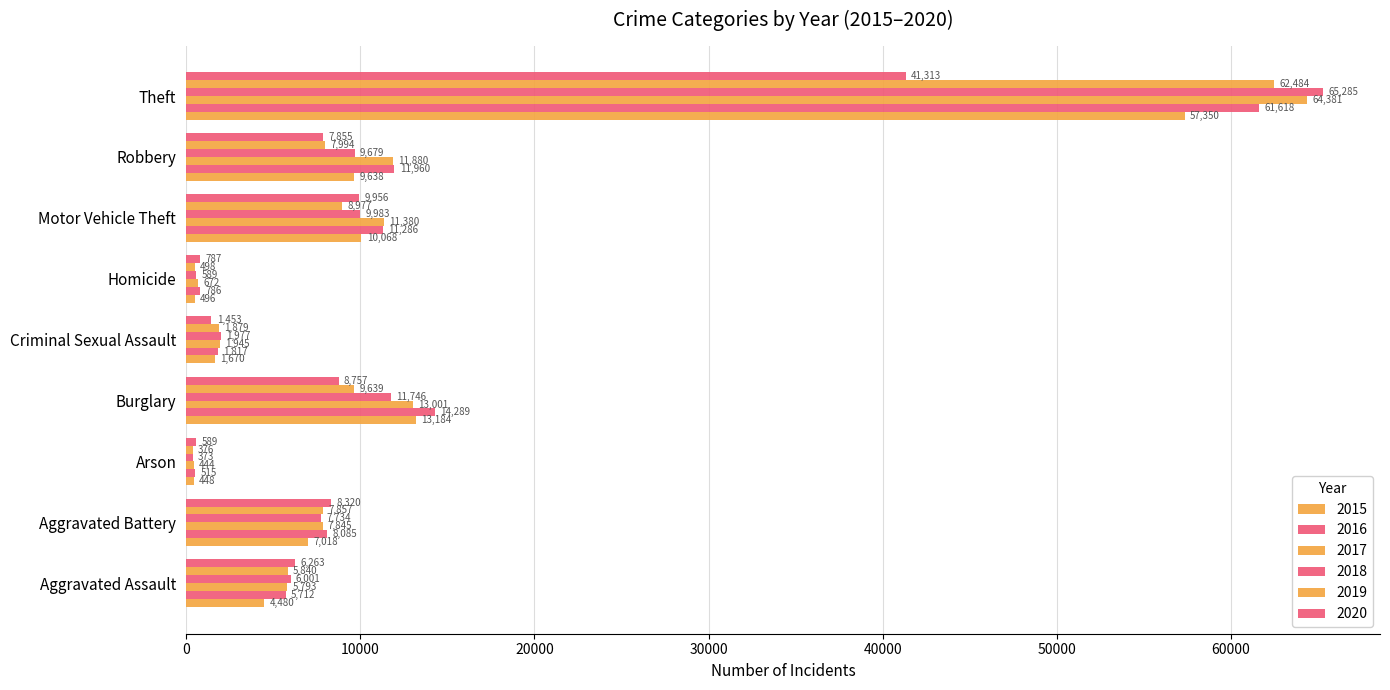

What is the average value of the 2018 series?

12596